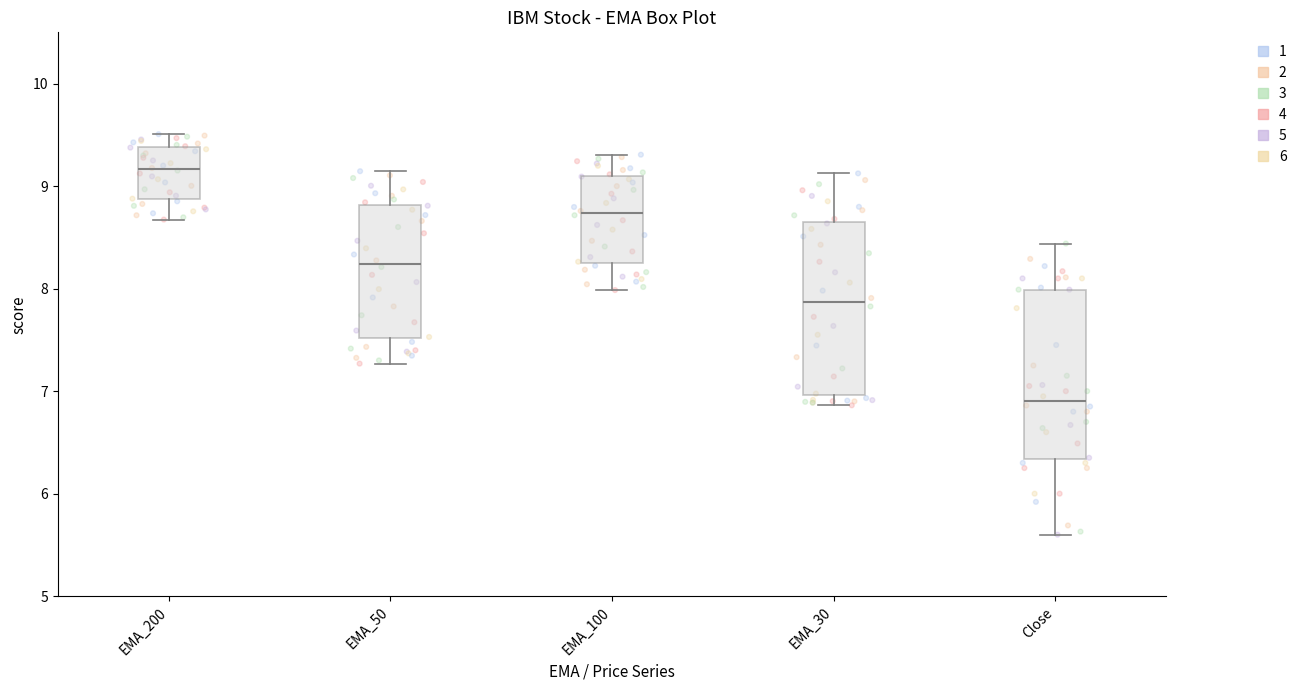

Which box's median line is the lowest?

Close